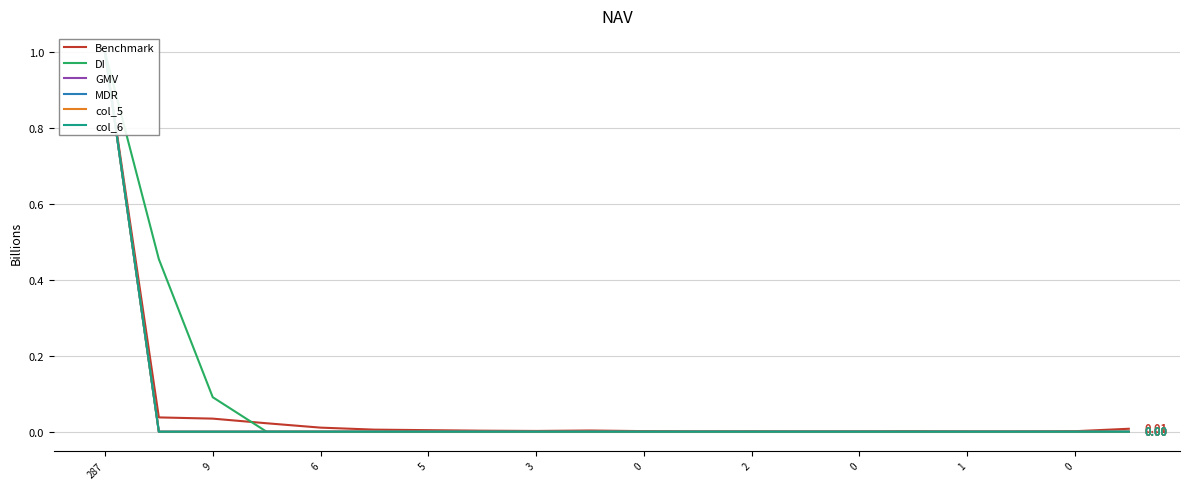

Which category has the highest value in the Benchmark series?

287